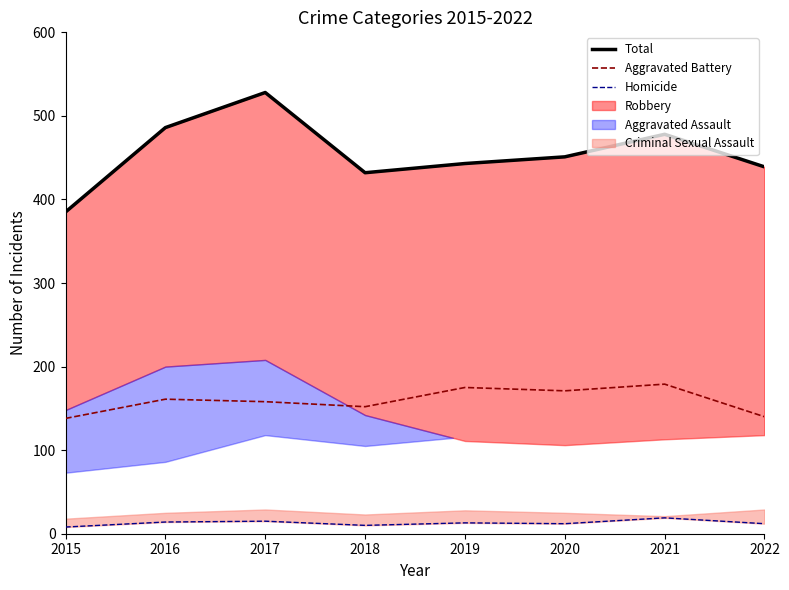

True or false: Aggravated Battery and Total cross at least once.

False